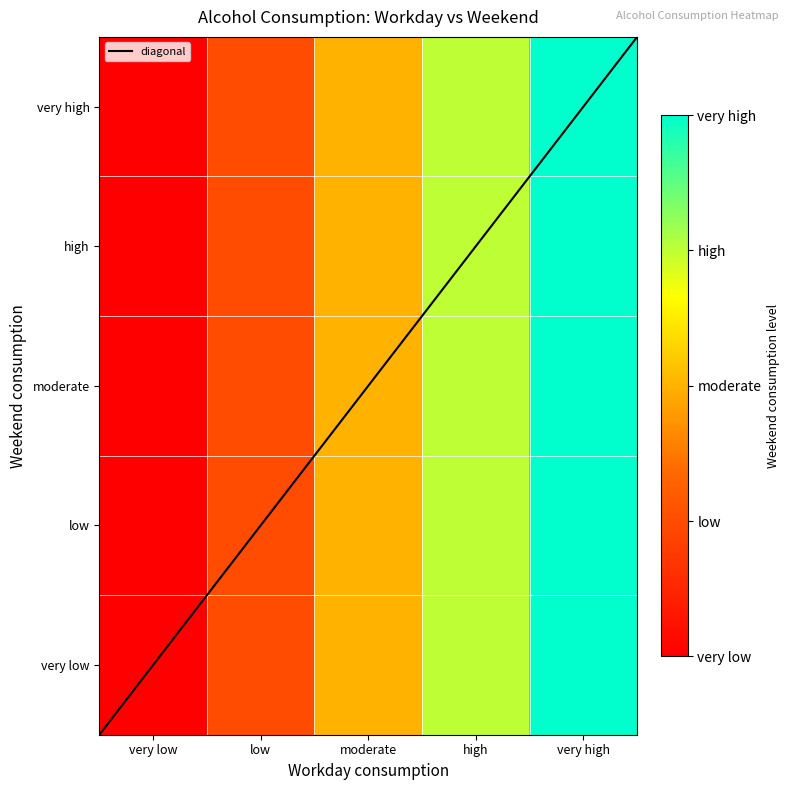

Is the value of low at very high greater than the value of moderate at low?

Yes